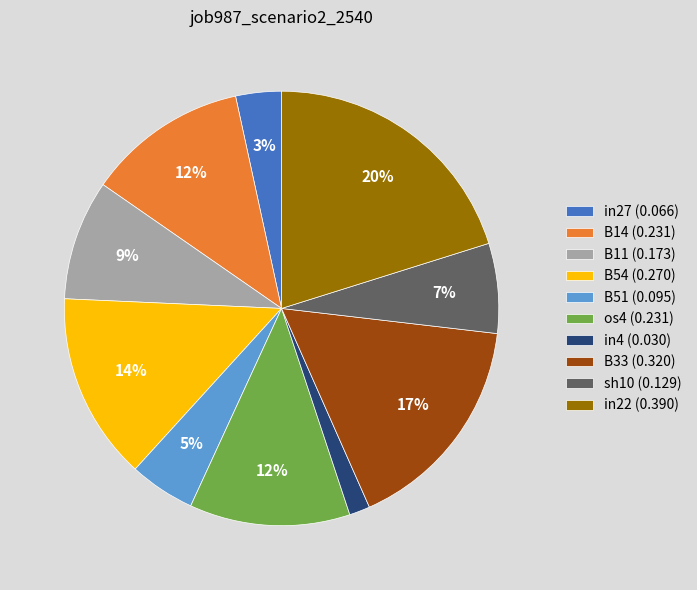

Combined, do B54 (0.270) and os4 (0.231) account for over 50%?

No